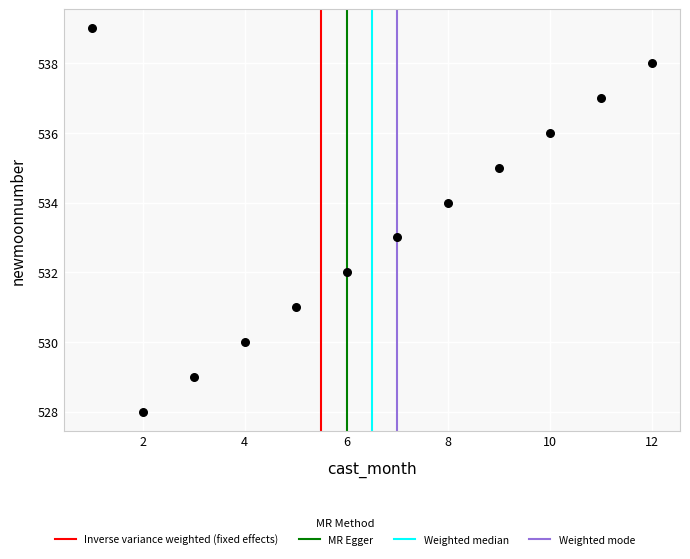

What is the average X value?

6